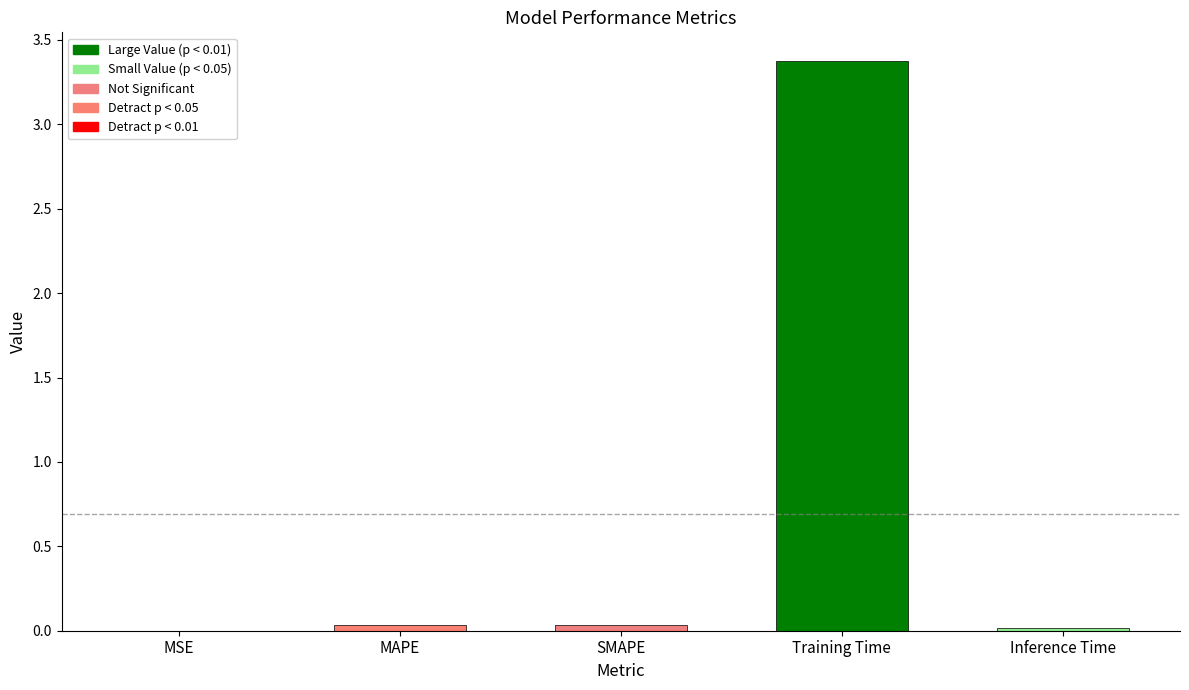

What is the maximum value shown in the chart?

3.4